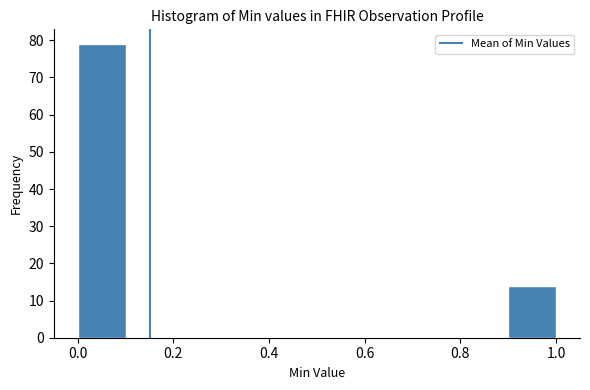

Over which range of the x-axis is the bar tallest?

0.0 to 0.1